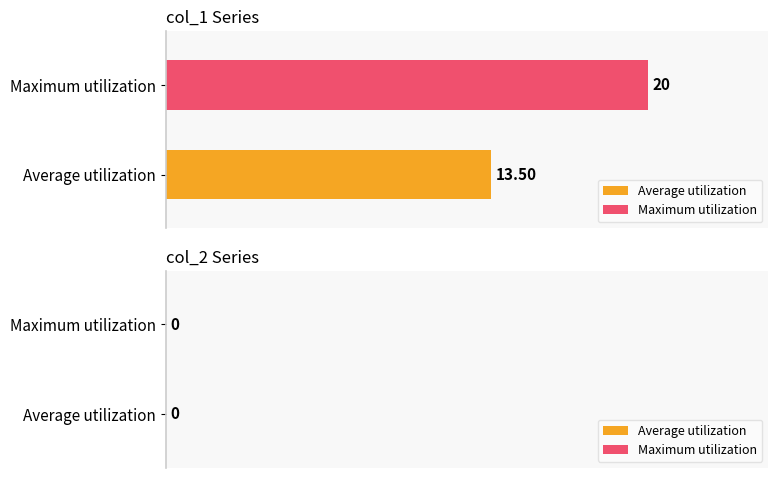

List the series in order of their peak value, highest first.

Maximum utilization, Average utilization